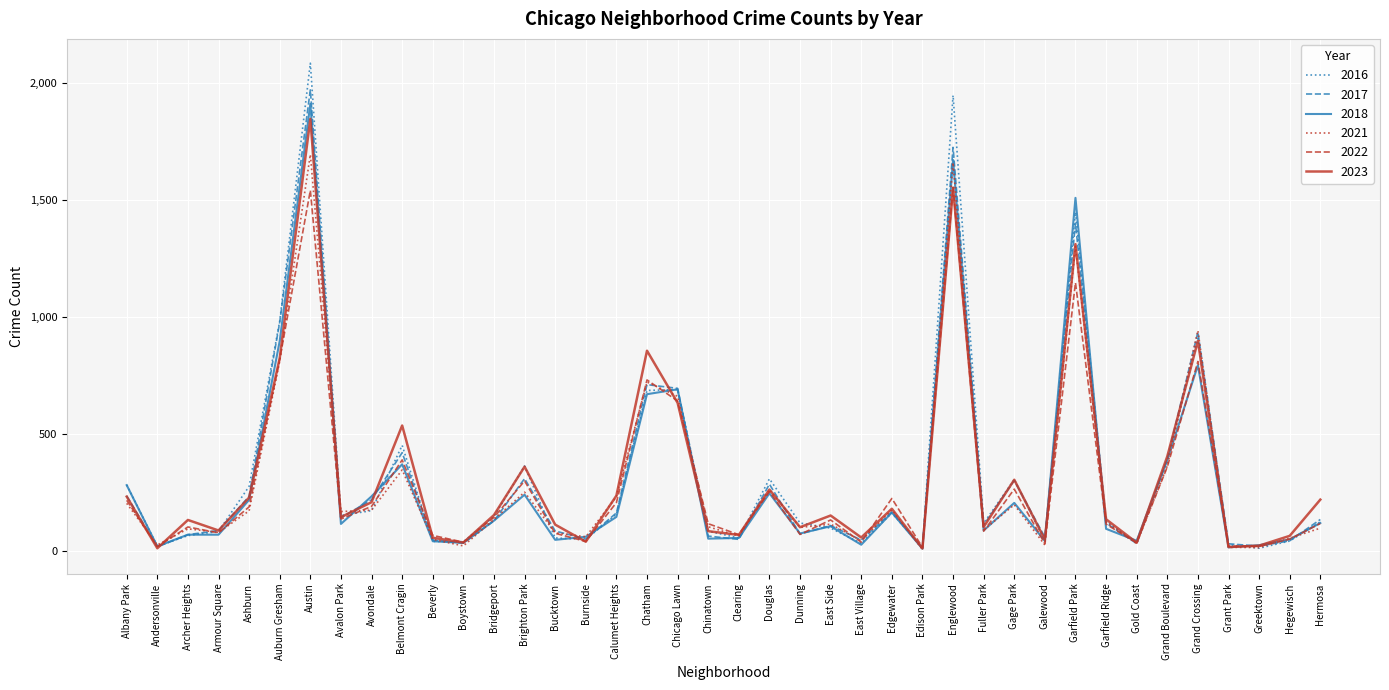

At which category is the sum across all series the highest?

Austin